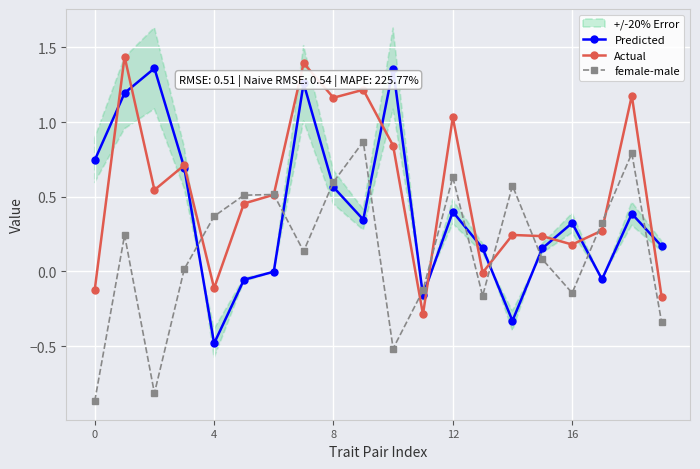

Which series has the largest total across all categories?

Actual